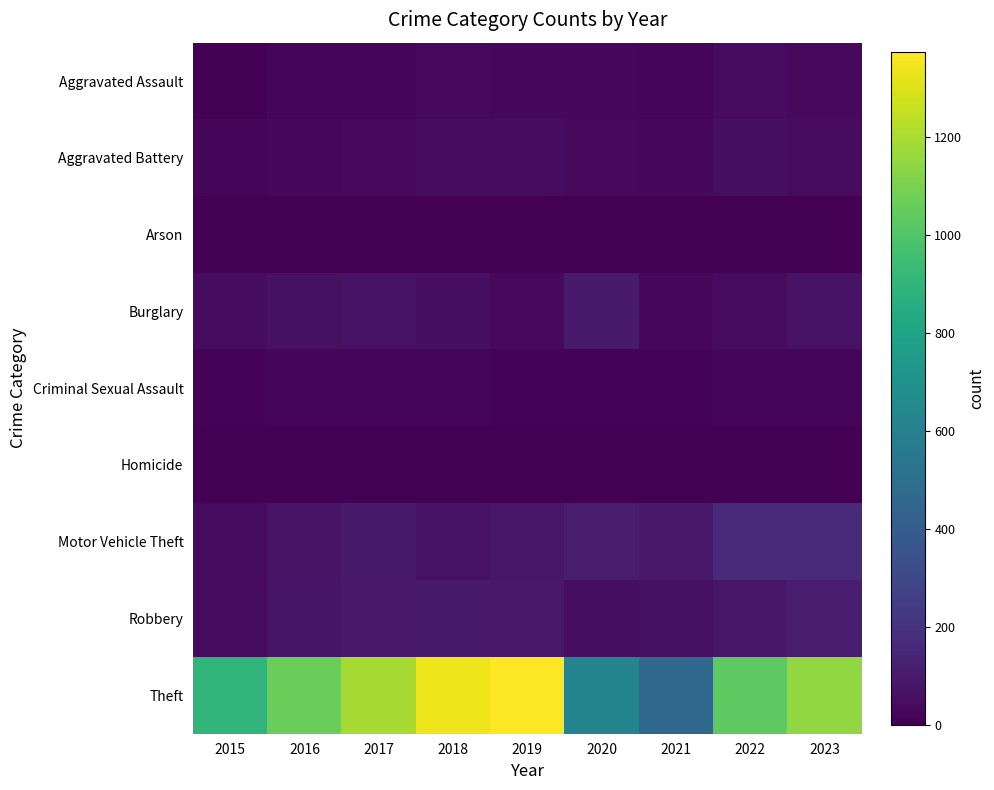

Which series has the largest total across all categories?

Theft